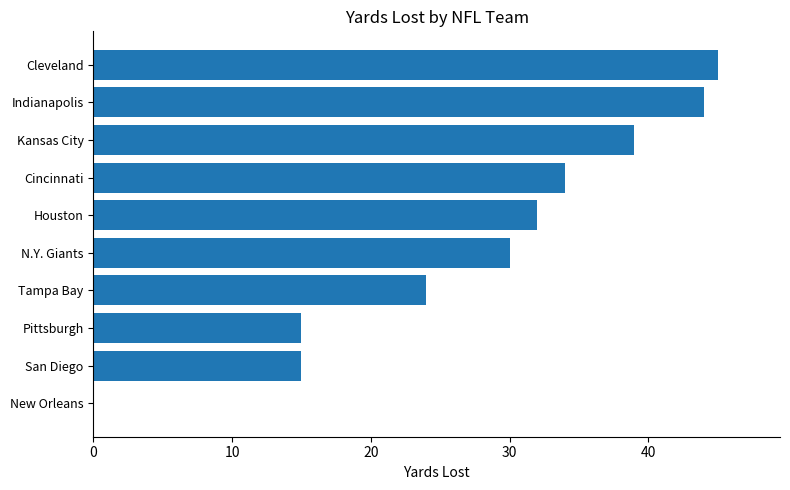

Are the bars horizontal?

Yes